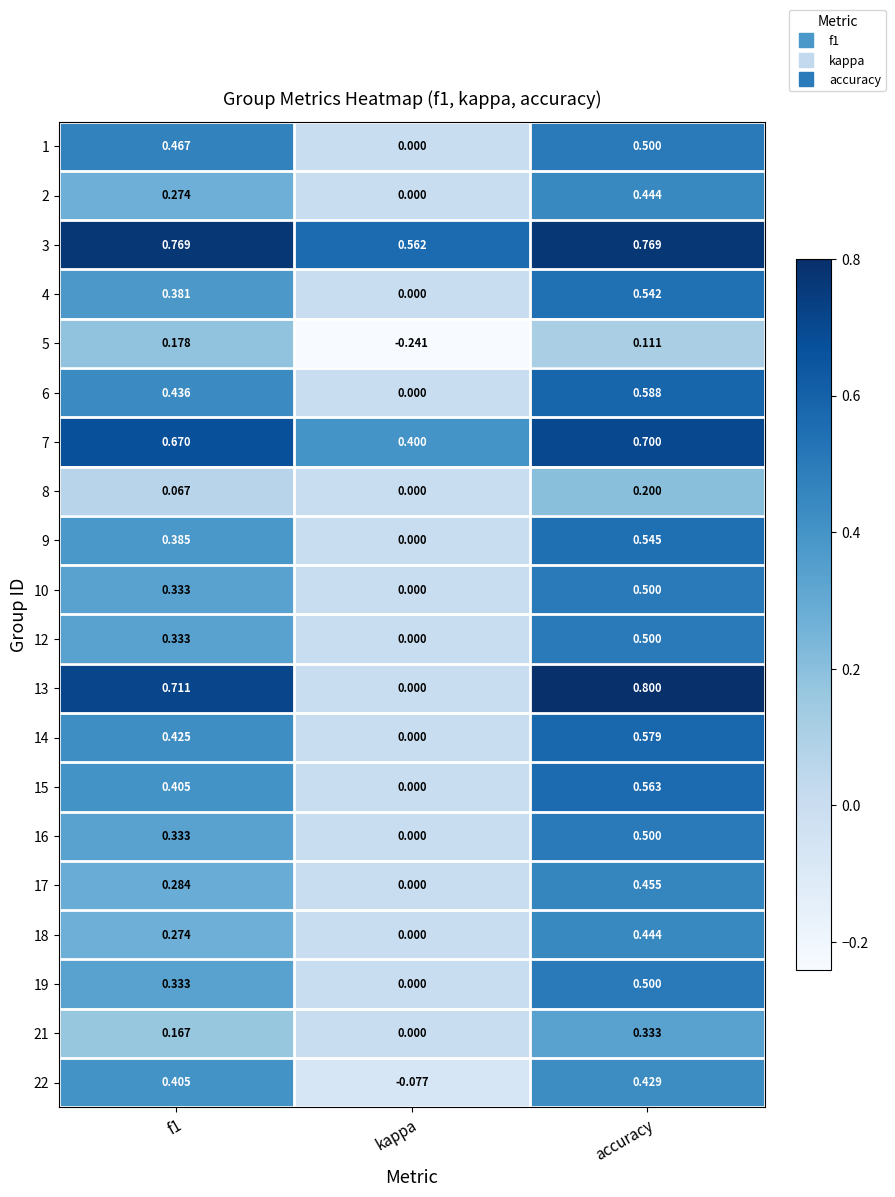

What is the greatest value displayed?

0.8